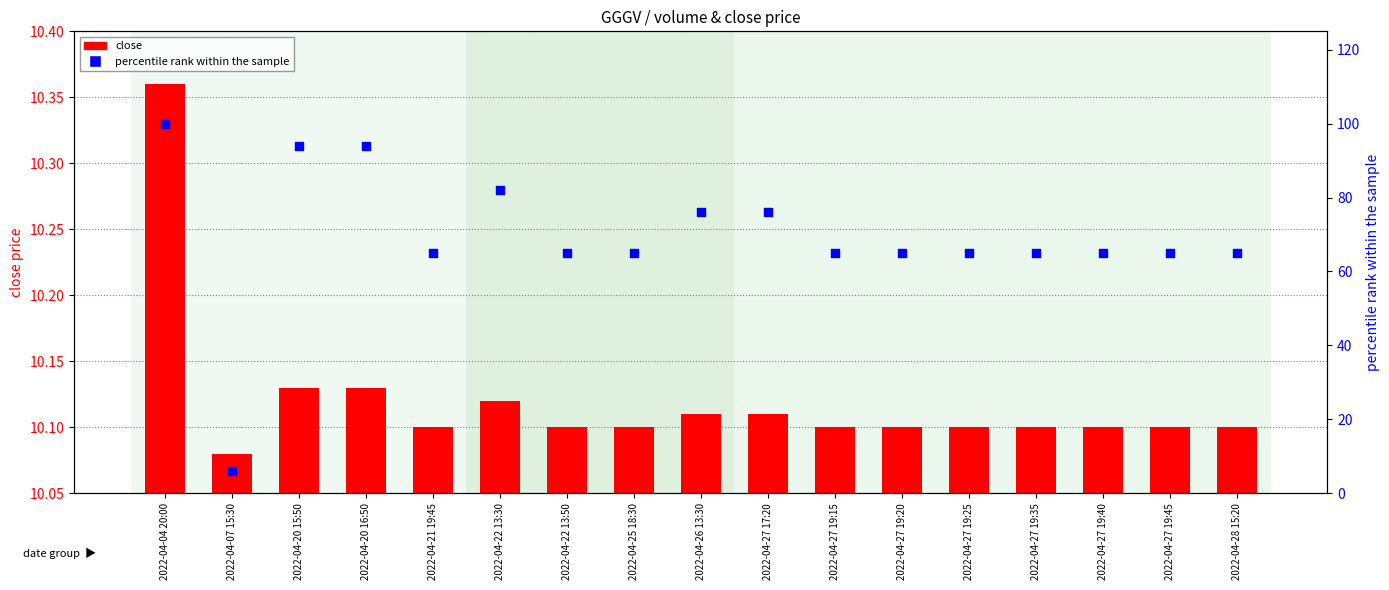

Is the value of percentile rank within the sample at 2022-04-26 13:30 greater than the value of close at 2022-04-21 19:45?

Yes